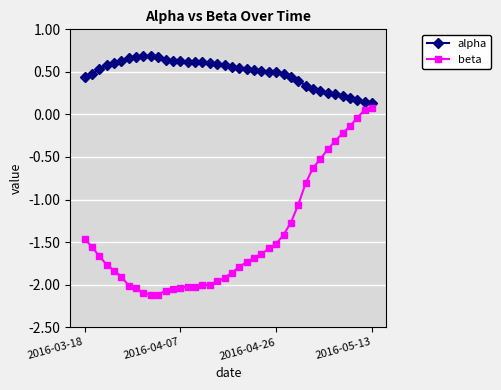

Count the alpha values in the range 0 to 1.

40